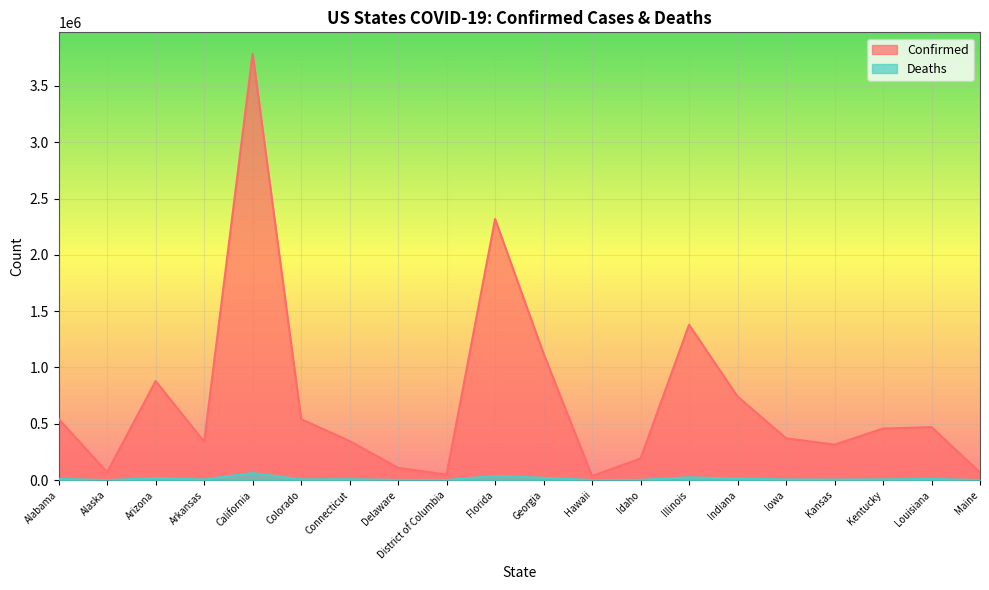

True or false: Deaths has a value of 62679 at California.

True